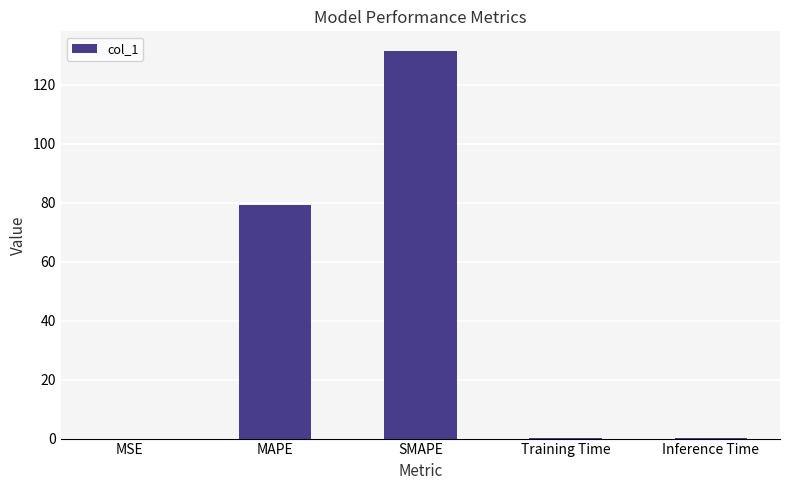

What is the sum of the values at Inference Time and SMAPE?

131.7